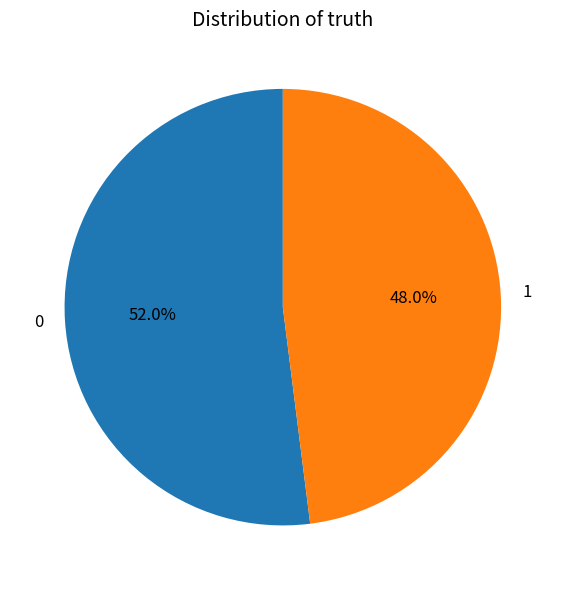

How many slices are in this pie chart?

2